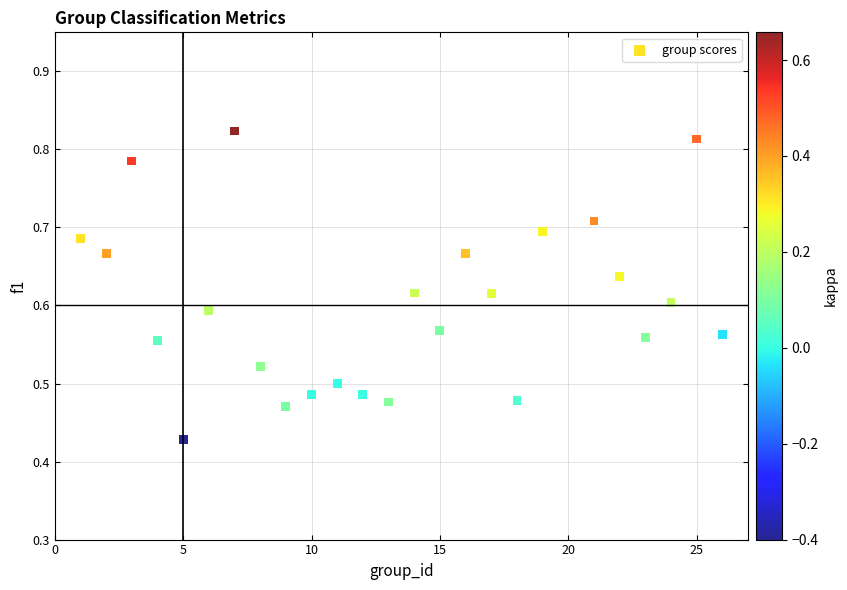

What is the range of X values (max minus min)?

25.0